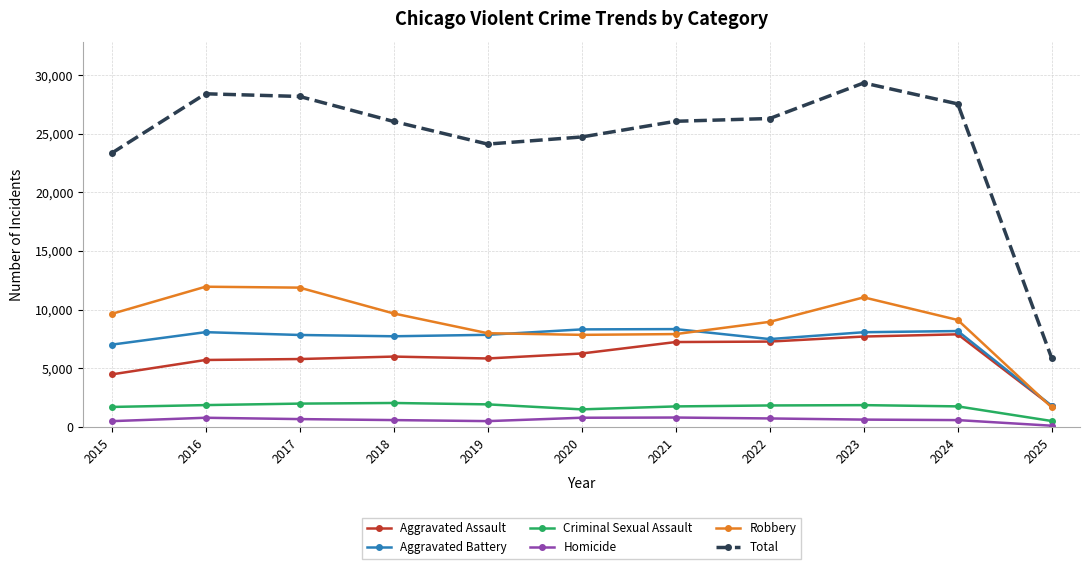

How many values in the Aggravated Battery series are below 7858?

5